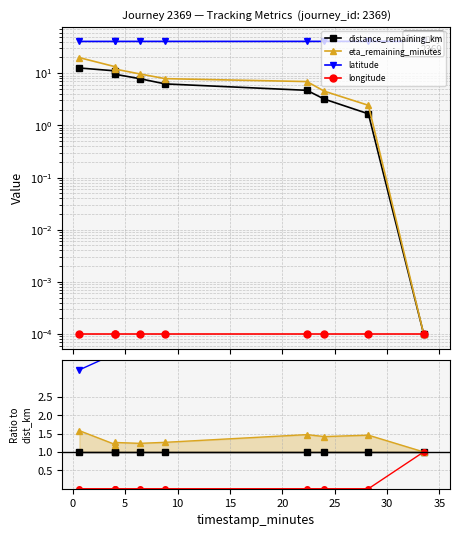

What is the spread (max minus min) of values at 25?

12.8